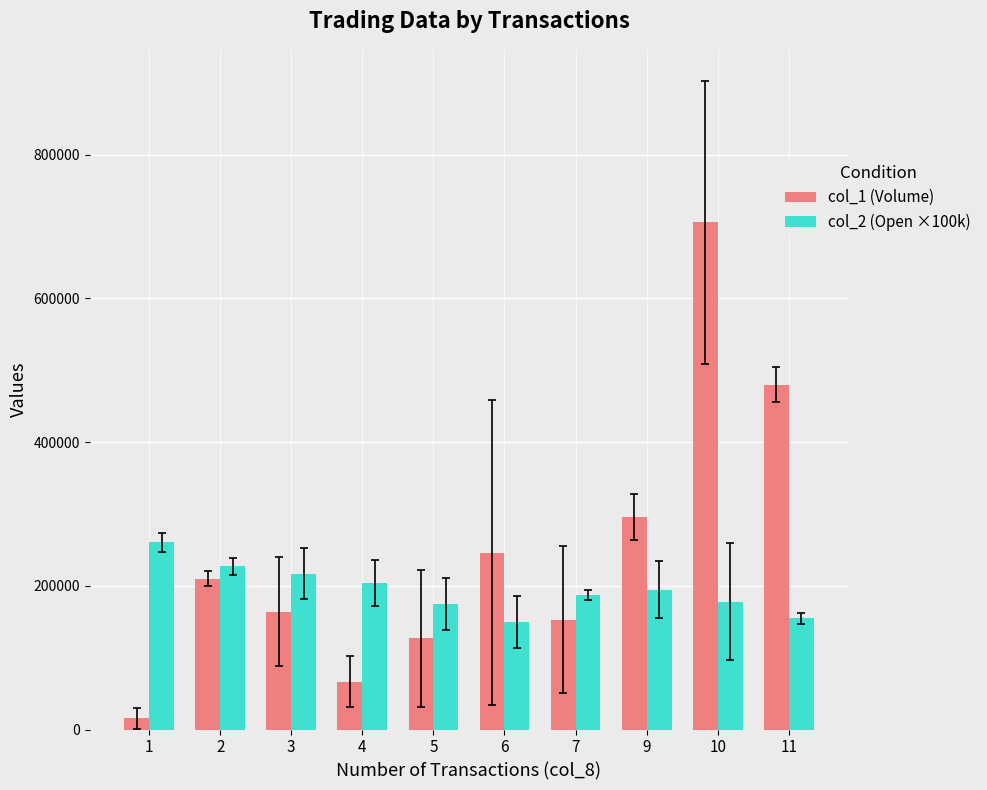

What is the spread (max minus min) of values at 9?

100666.7